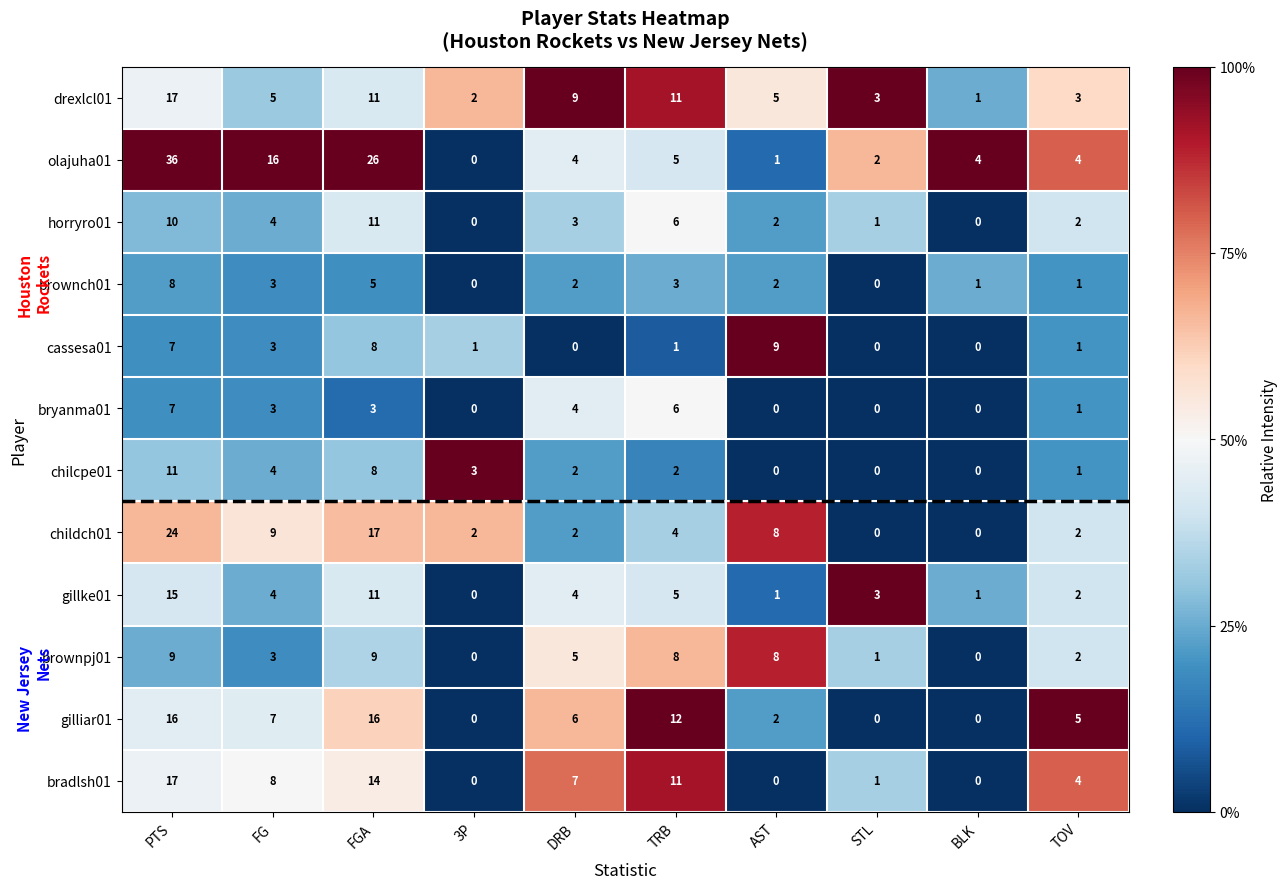

What is the sum of all gillke01 values?

46